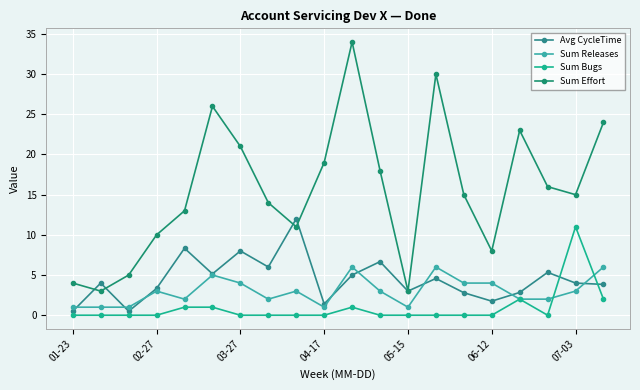

How many categories are shown in the chart?

20